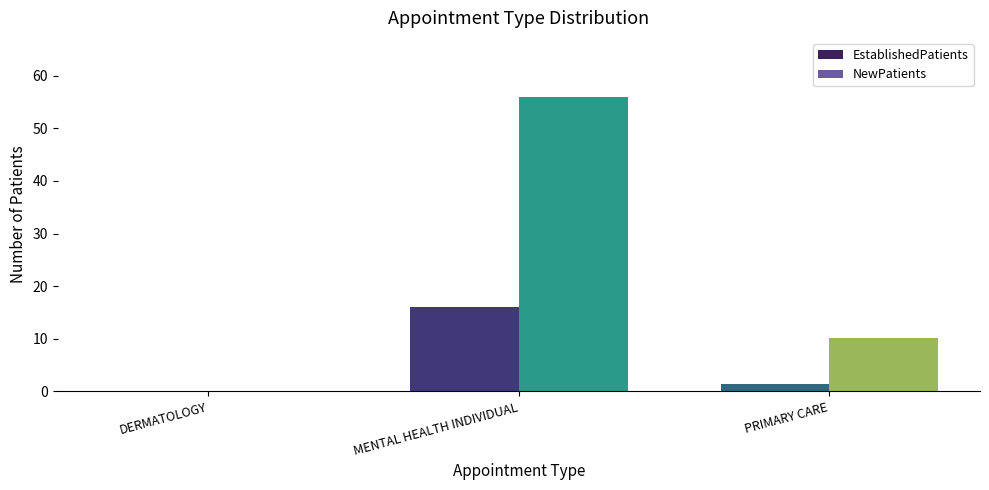

The value of EstablishedPatients at DERMATOLOGY is 0.0. True or false?

True